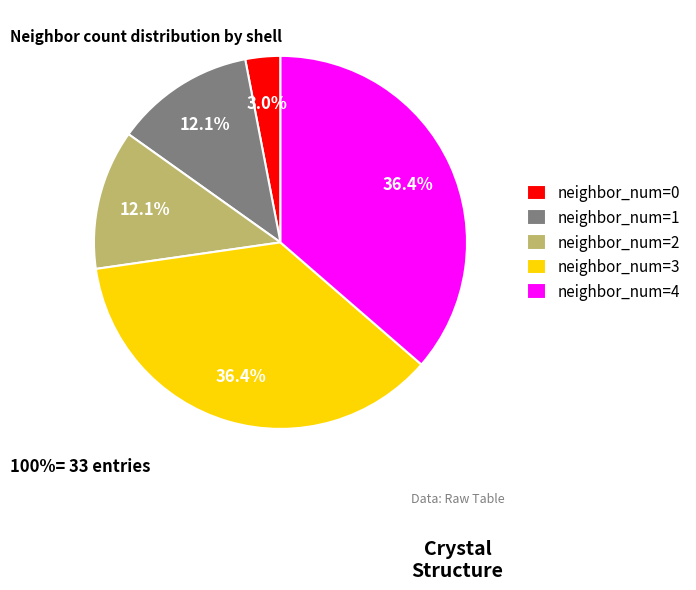

Is neighbor_num=3 the majority of the pie?

No